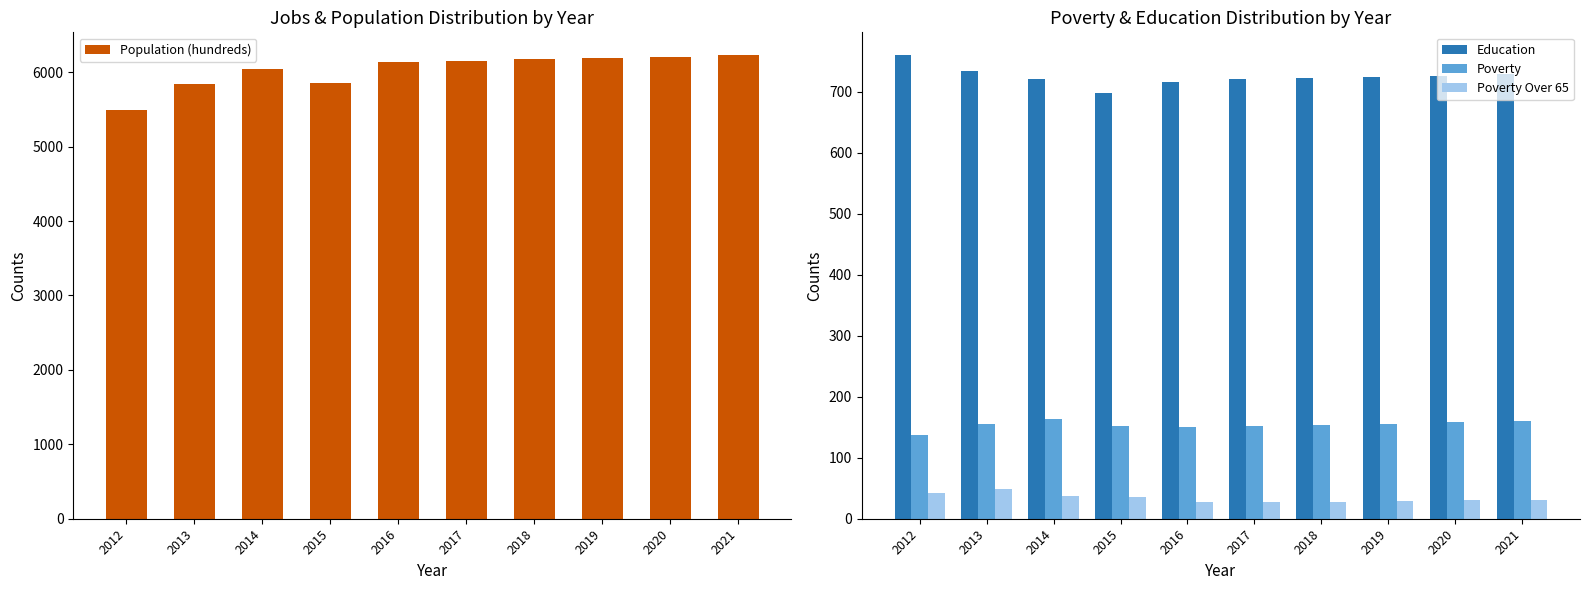

Count the number of categories in the chart.

10